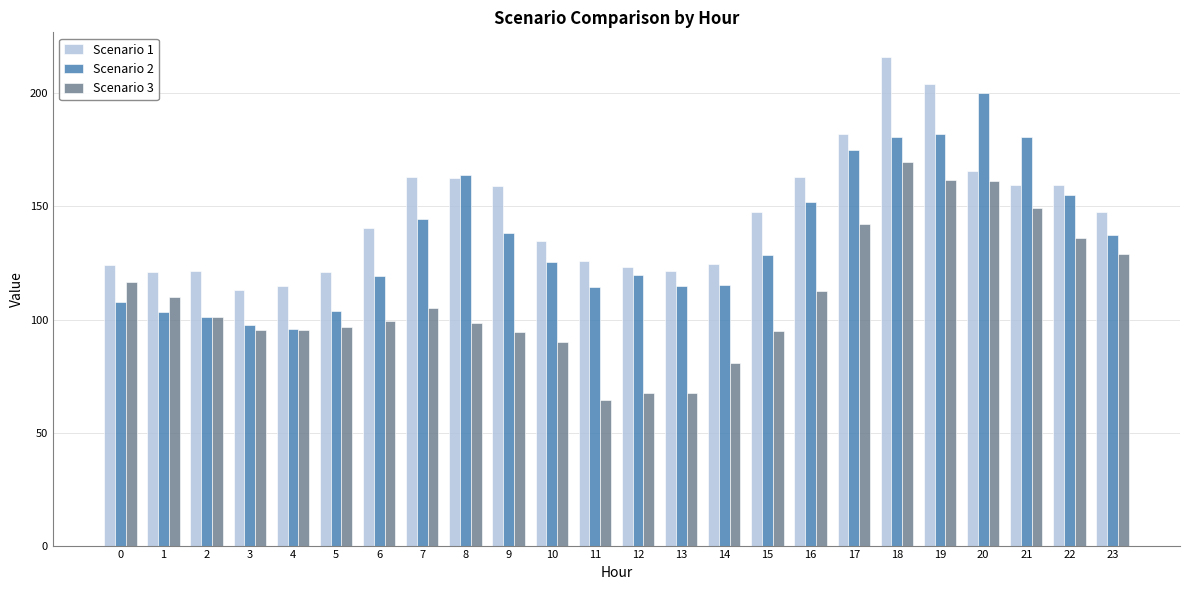

Read the Scenario 3 value at 5.

96.5